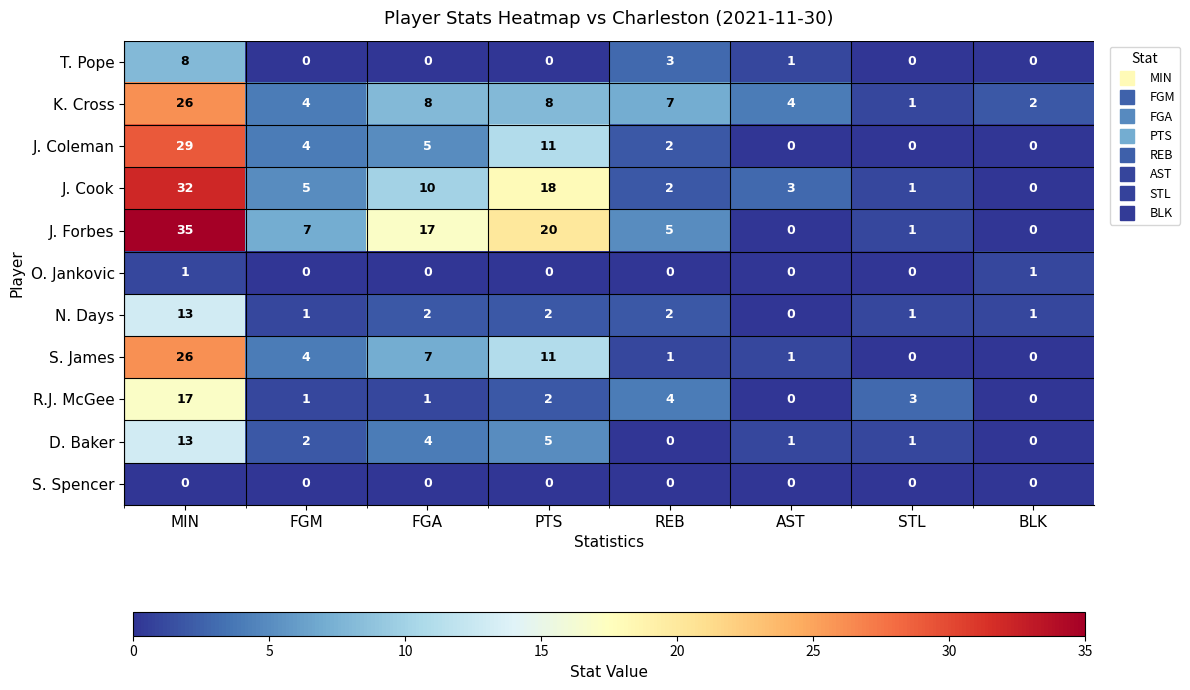

Which series has the largest total across all categories?

J. Forbes